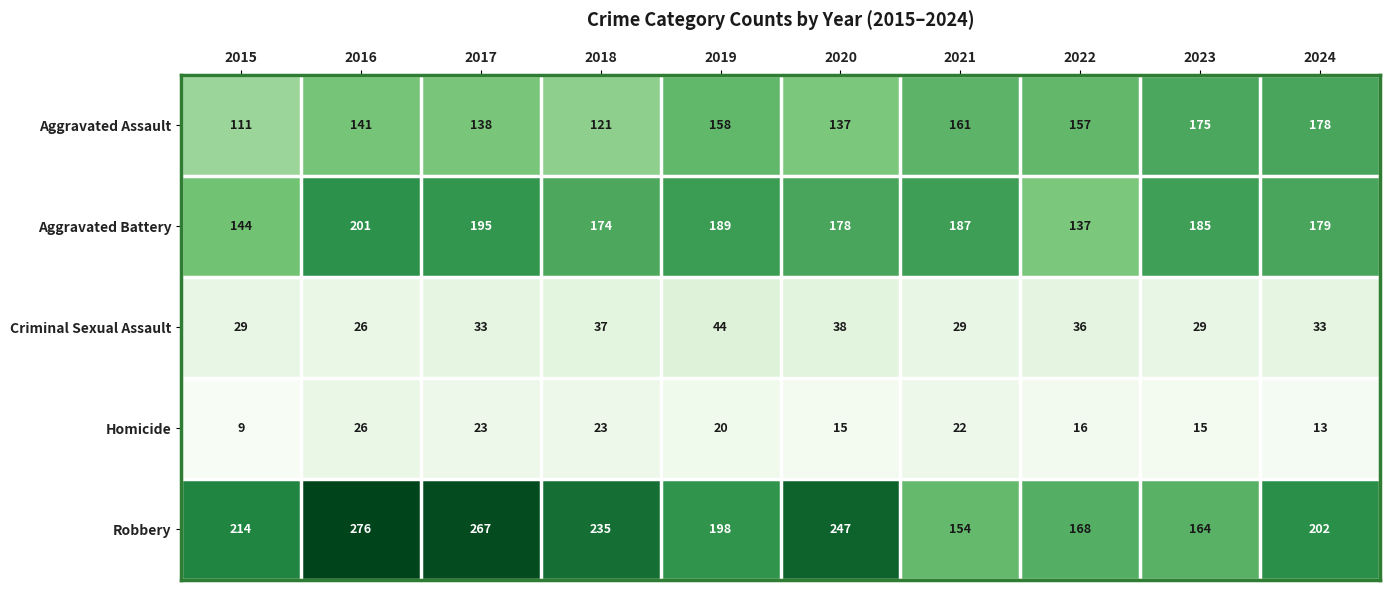

Read the Aggravated Assault value at 2016, to the nearest 5.

140